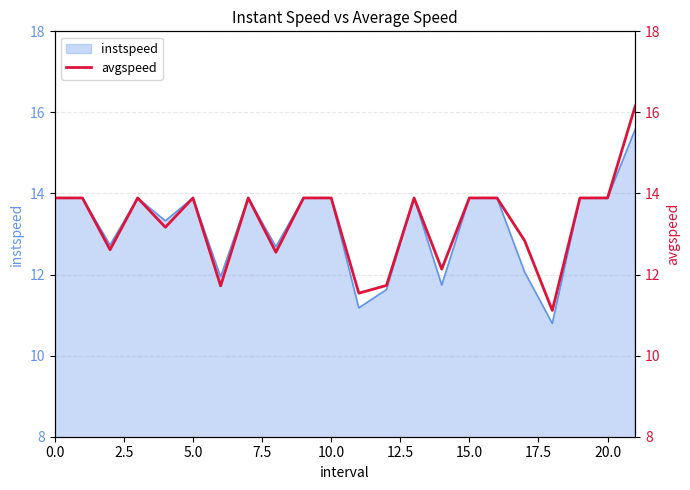

Reading left to right, transcribe all the data shown in this chart.

13.9	13.9	12.6	13.9	13.2	13.9	11.7	13.9	12.6	13.9	13.9	11.5	11.7	13.9	12.1	13.9	13.9	12.8	11.1	13.9	13.9	16.2